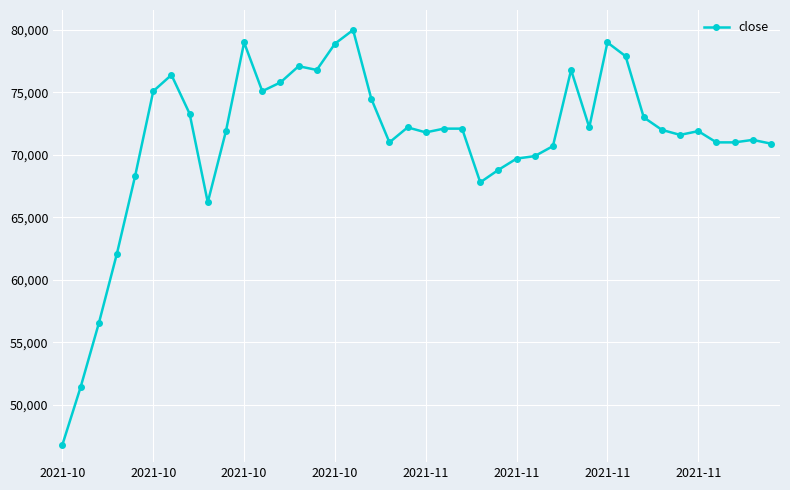

What is the maximum value shown in the chart?

80000